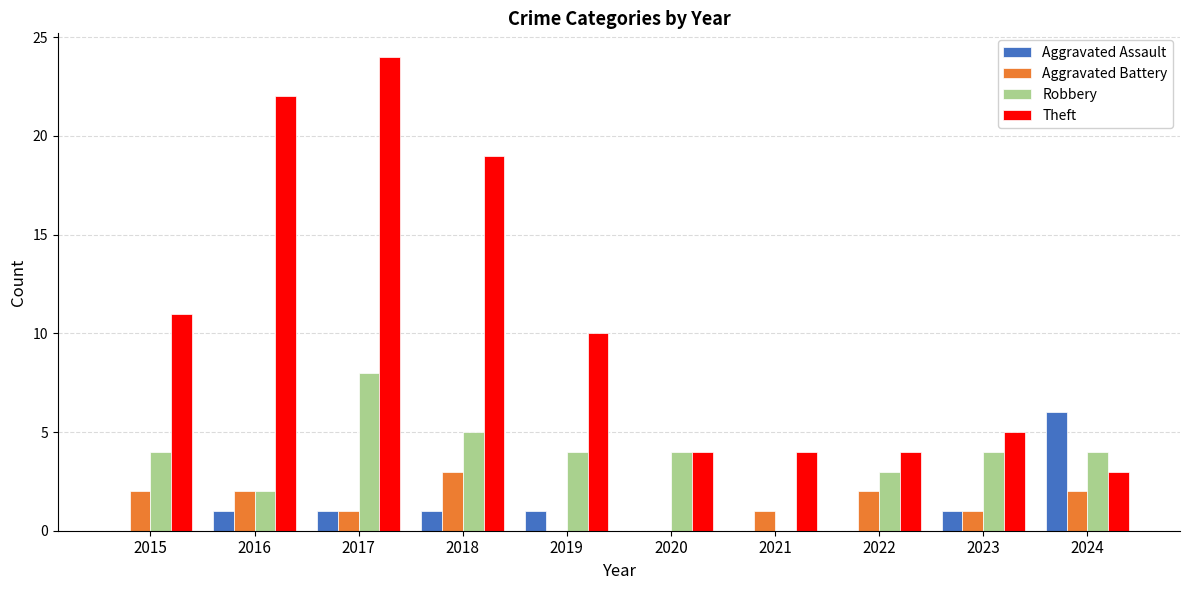

Reading left to right, what are all the values shown in this chart?

Aggravated Assault: 0	1	1	1	1	0	0	0	1	6
Aggravated Battery: 2	2	1	3	0	0	1	2	1	2
Robbery: 4	2	8	5	4	4	0	3	4	4
Theft: 11	22	24	19	10	4	4	4	5	3